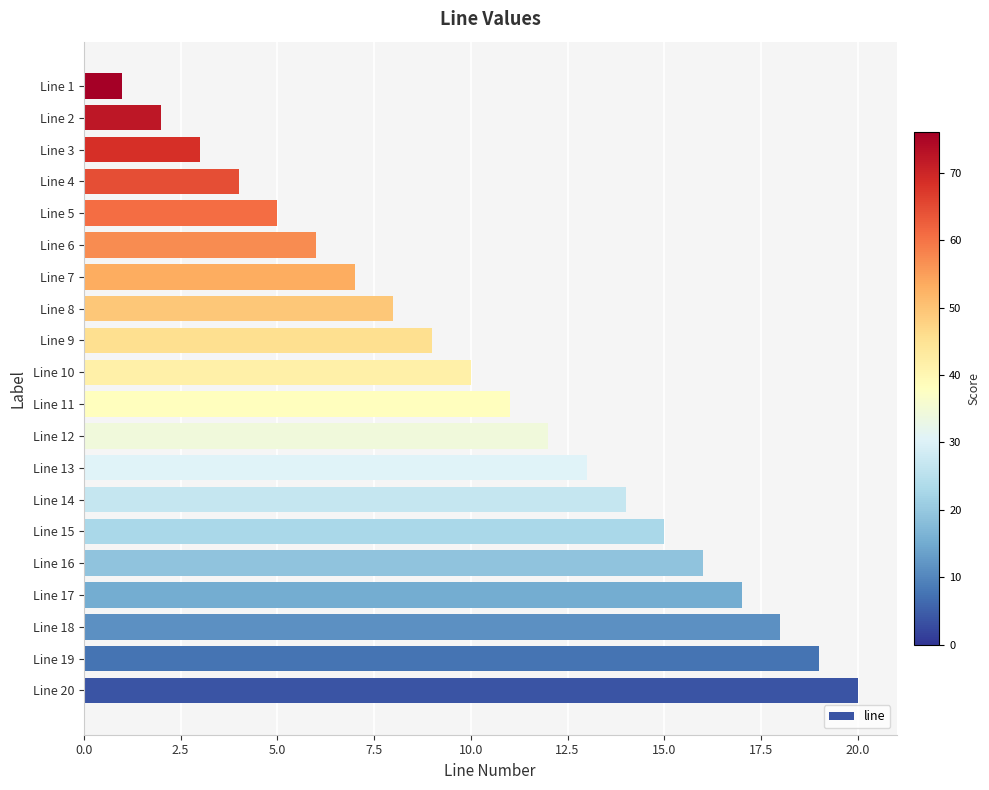

What is the minimum value shown in the chart?

1